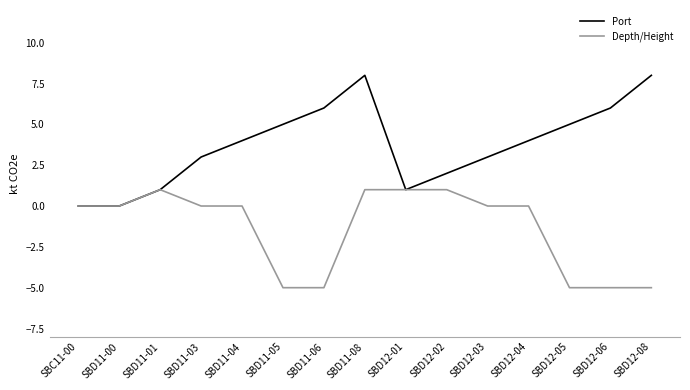

Reading right to left, transcribe all the data shown in this chart.

Port: SBD12-08=8	SBD12-06=6	SBD12-05=5	SBD12-04=4	SBD12-03=3	SBD12-02=2	SBD12-01=1	SBD11-08=8	SBD11-06=6	SBD11-05=5	SBD11-04=4	SBD11-03=3	SBD11-01=1	SBD11-00=0	SBC11-00=0
Depth/Height: SBD12-08=-5	SBD12-06=-5	SBD12-05=-5	SBD12-04=0	SBD12-03=0	SBD12-02=1	SBD12-01=1	SBD11-08=1	SBD11-06=-5	SBD11-05=-5	SBD11-04=0	SBD11-03=0	SBD11-01=1	SBD11-00=0	SBC11-00=0